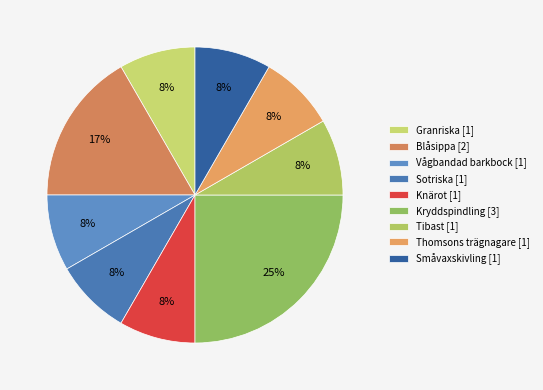

What is the smallest slice in the pie chart?

Vågbandad barkbock (80066772)